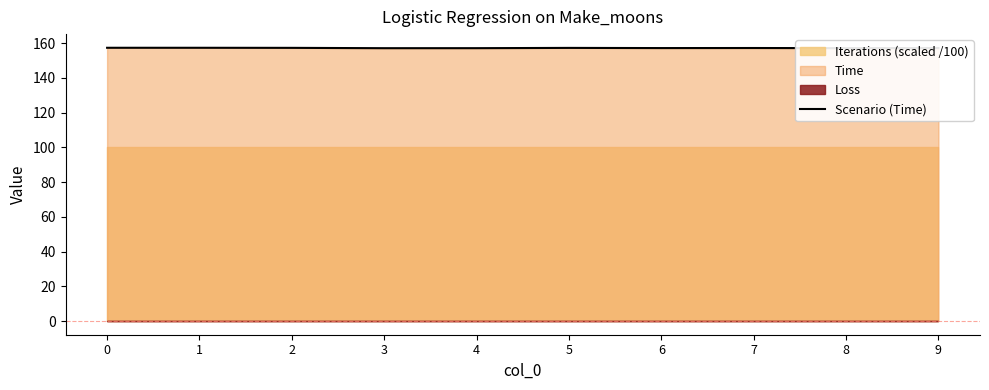

What is the average value?

157.1